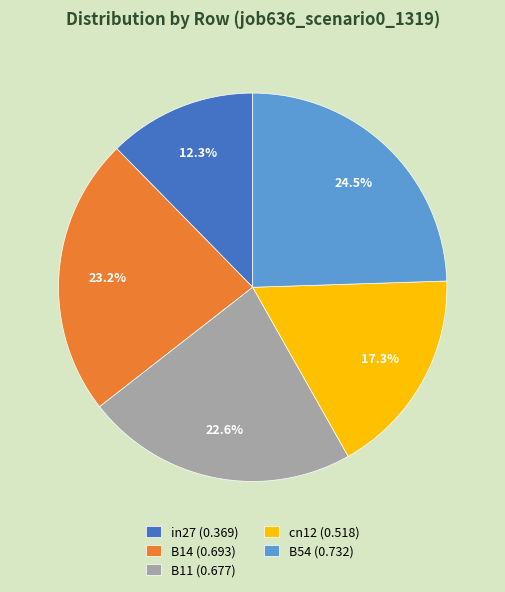

Is B54 the majority of the pie?

No